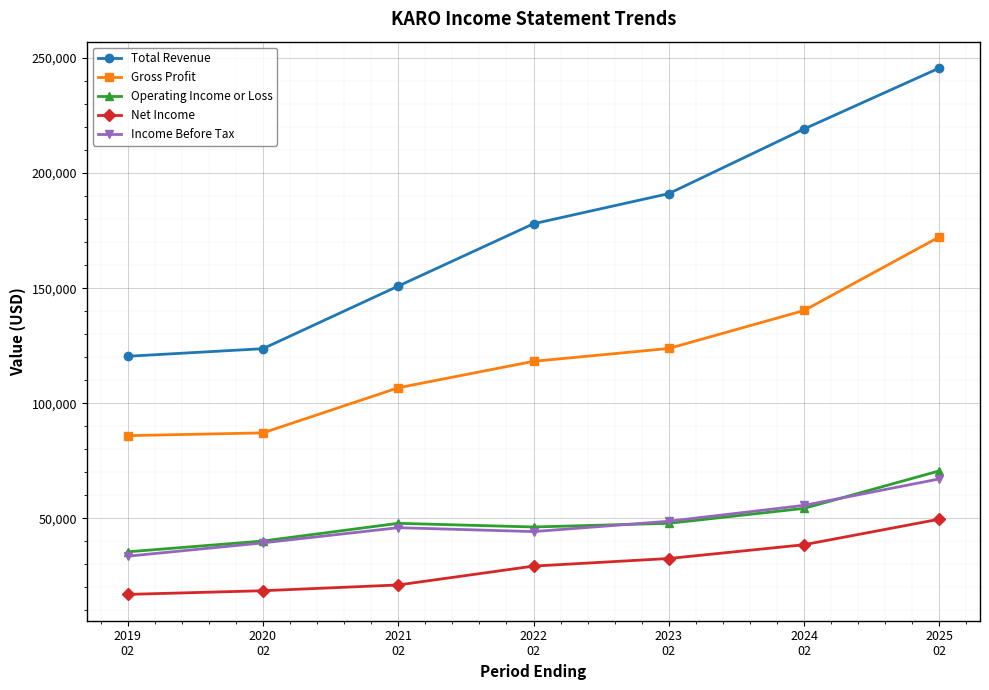

True or false: Operating Income or Loss has more than 1 points higher than both neighbors.

False